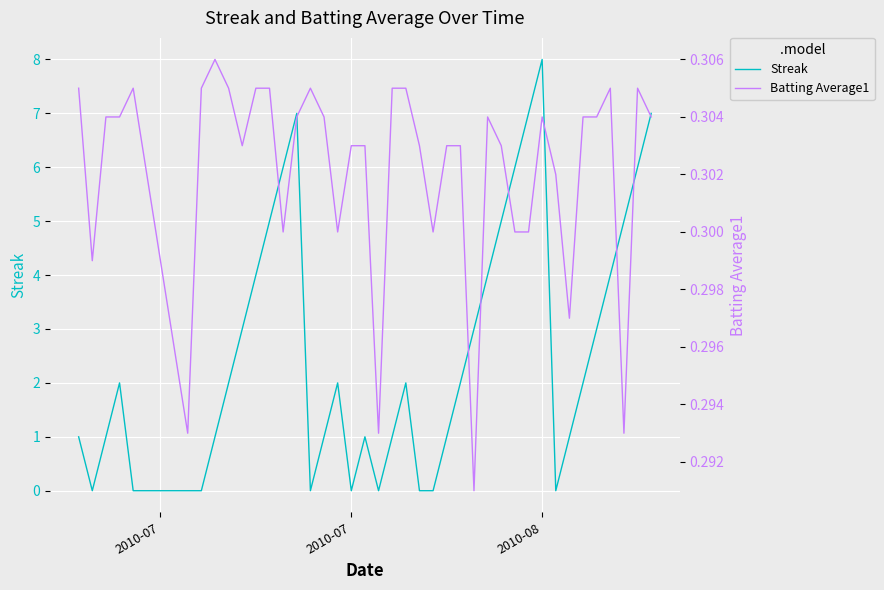

Rank the series by their maximum value, from lowest to highest.

Batting Average1, Streak